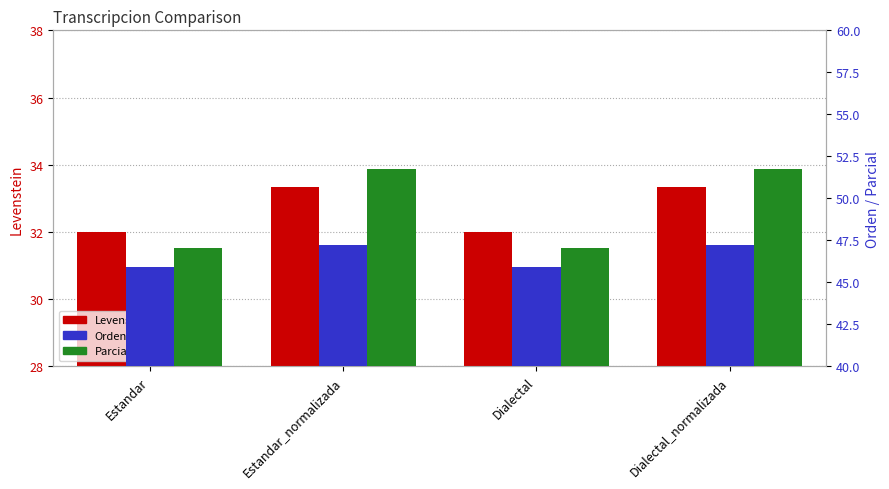

Reading left to right, extract all data points from this chart.

Levenstein: Estandar=32.0	Estandar_normalizada=33.3	Dialectal=32.0	Dialectal_normalizada=33.3
Orden: Estandar=45.9	Estandar_normalizada=47.2	Dialectal=45.9	Dialectal_normalizada=47.2
Parcial: Estandar=47.1	Estandar_normalizada=51.7	Dialectal=47.1	Dialectal_normalizada=51.7